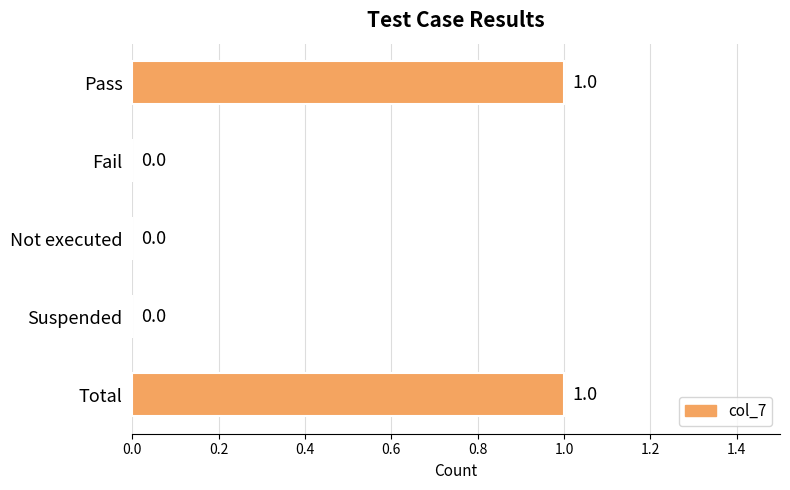

True or false: the data shows 1 at Pass.

True